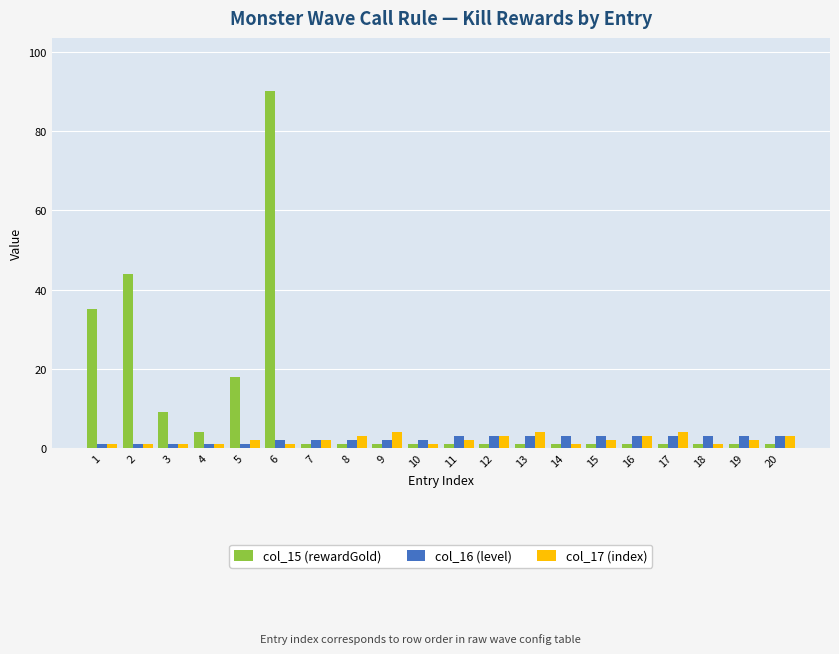

Which series has the widest spread of values?

col_15 (rewardGold)